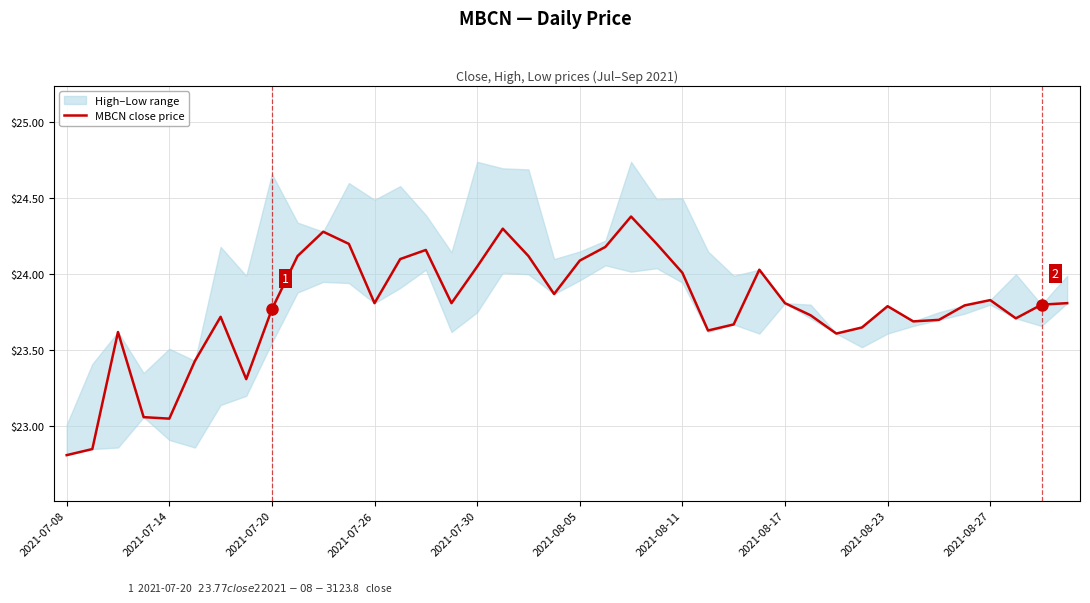

What is the lowest value of the MBCN close price series?

22.8